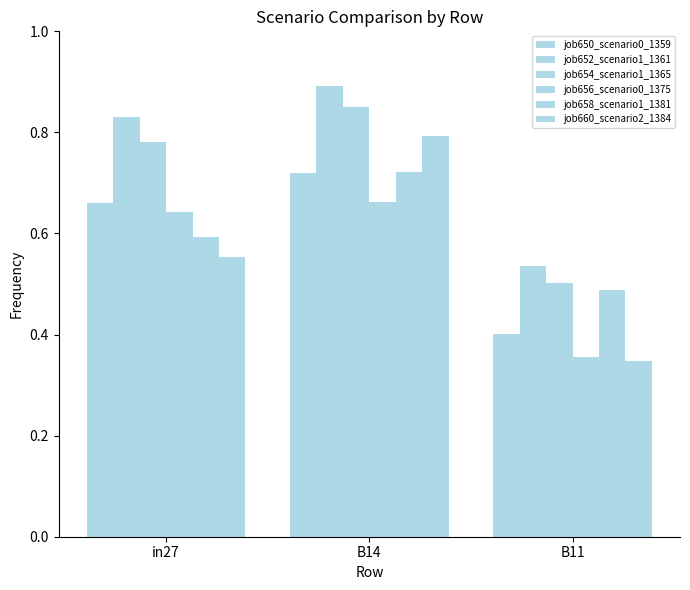

Which series has the largest range (max minus min)?

job660_scenario2_1384